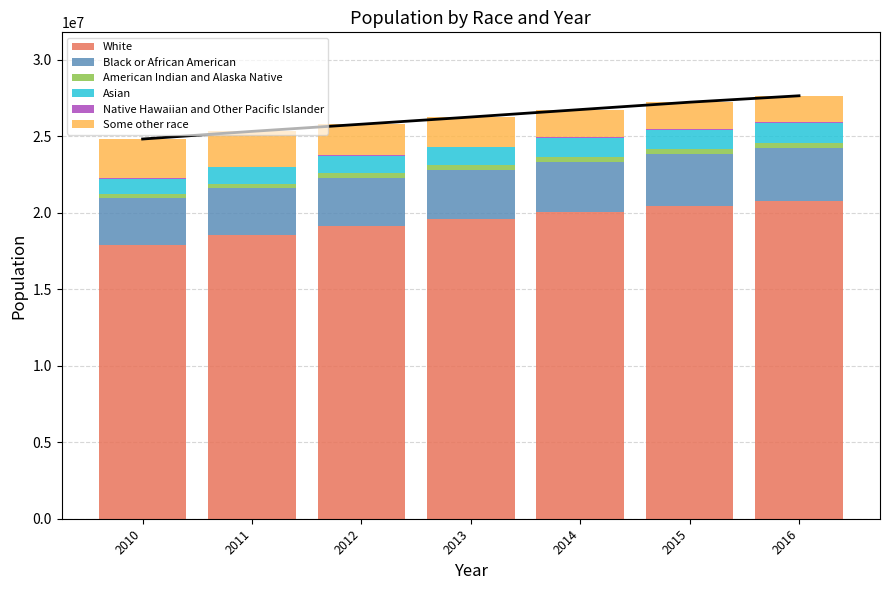

What is the greatest value displayed?

20750895